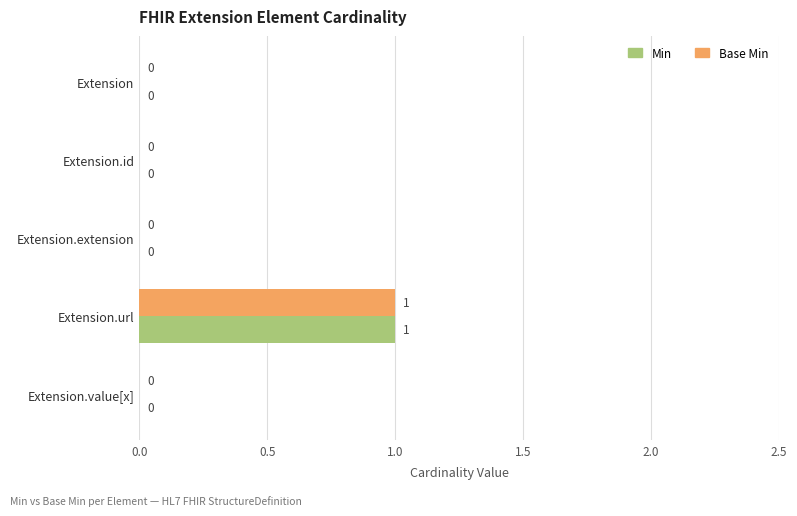

How many Base Min values are between 0 and 1?

5